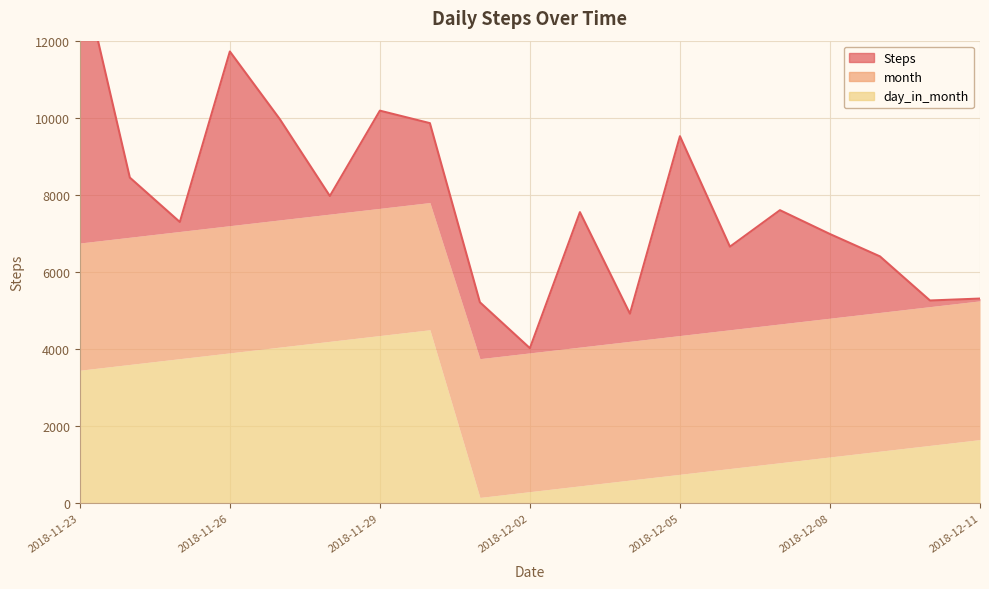

How many data points in Steps are less than 2060?

9